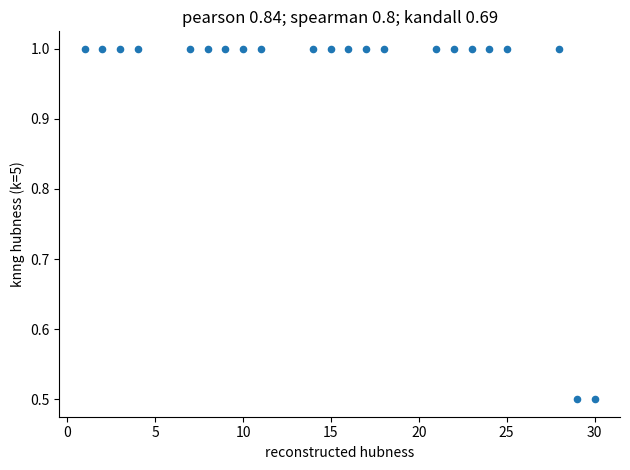

What is the range of X values (max minus min)?

29.0